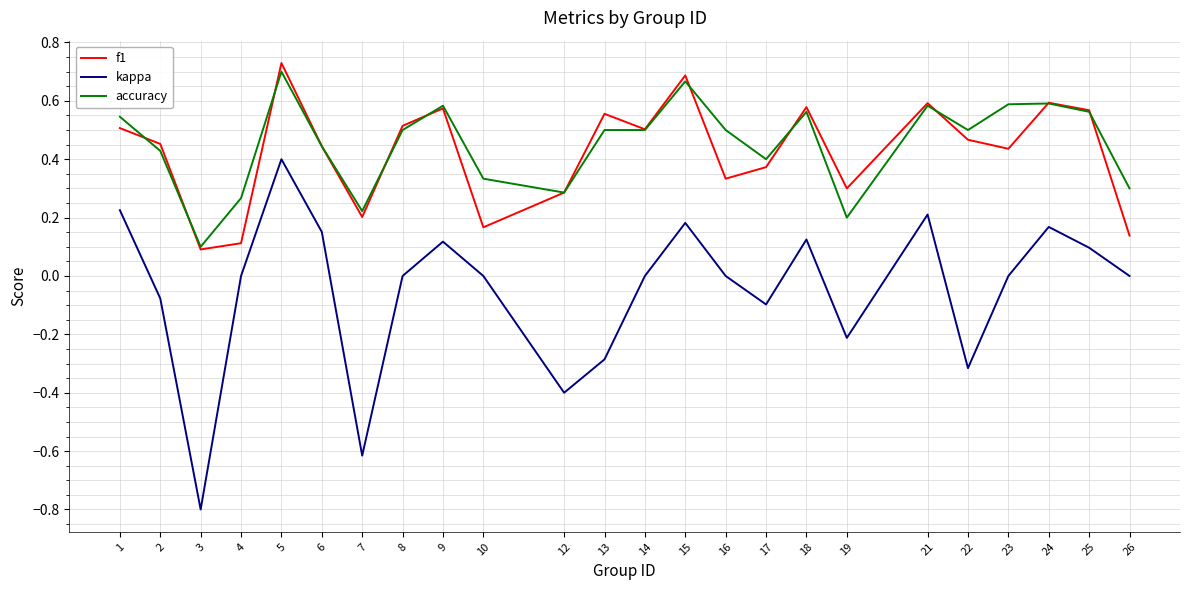

True or false: f1 has a value of 0.1 at 7.

False